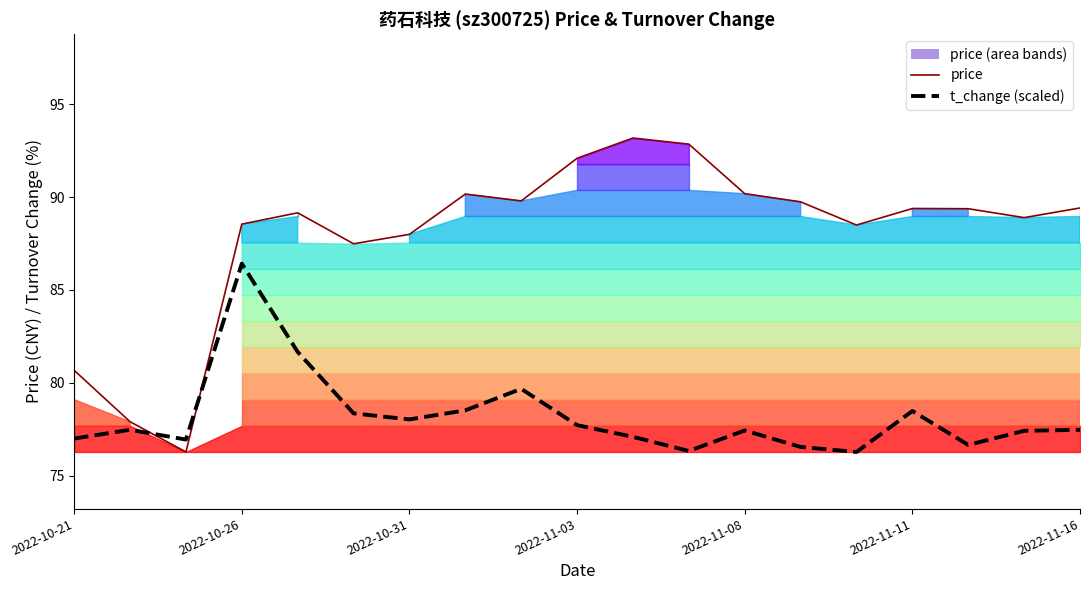

True or false: price and t_change (scaled) cross at least once.

True